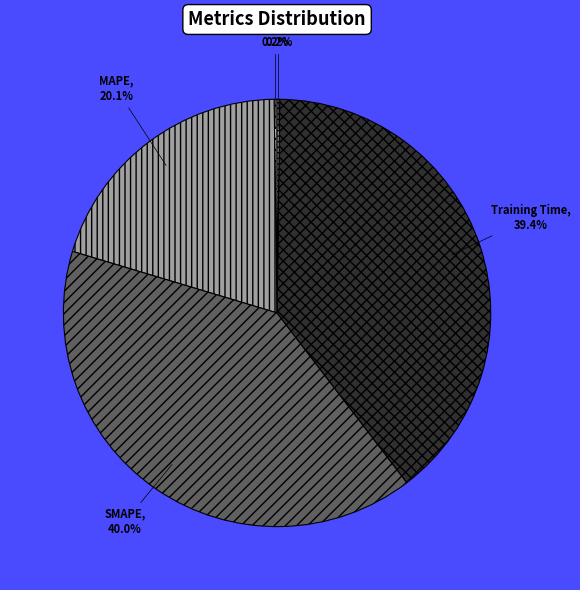

Does any single category account for the majority?

No